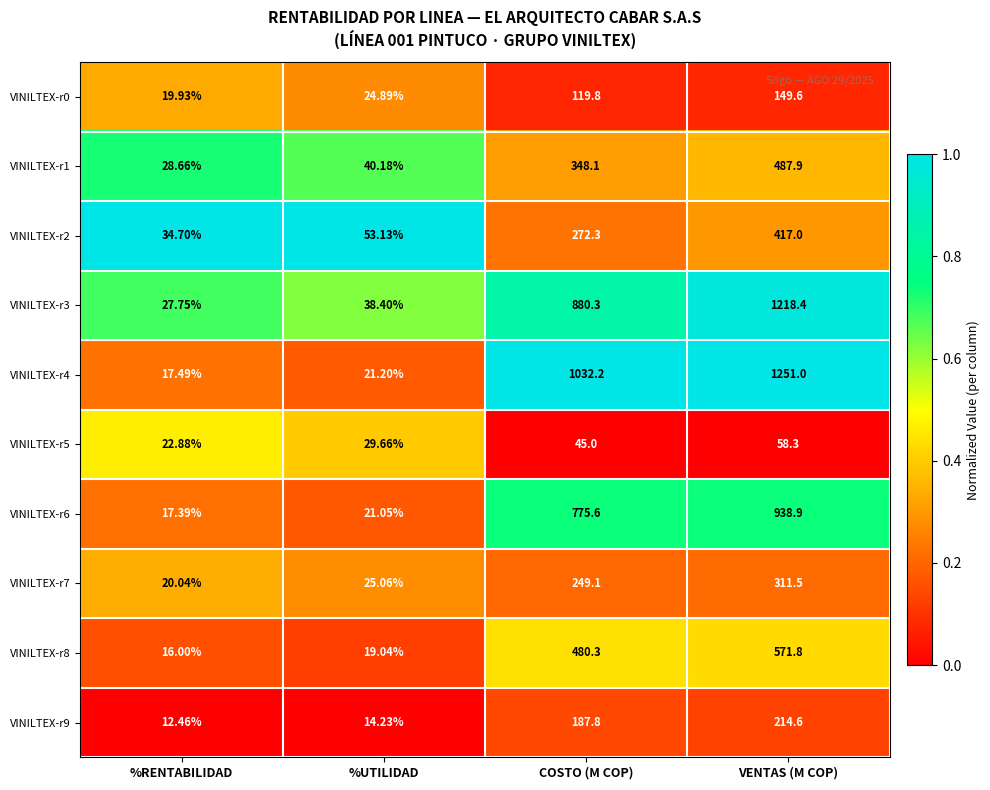

Rank the categories by VINILTEX-r3 value from lowest to highest.

%RENTABILIDAD, %UTILIDAD, COSTO (M COP), VENTAS (M COP)